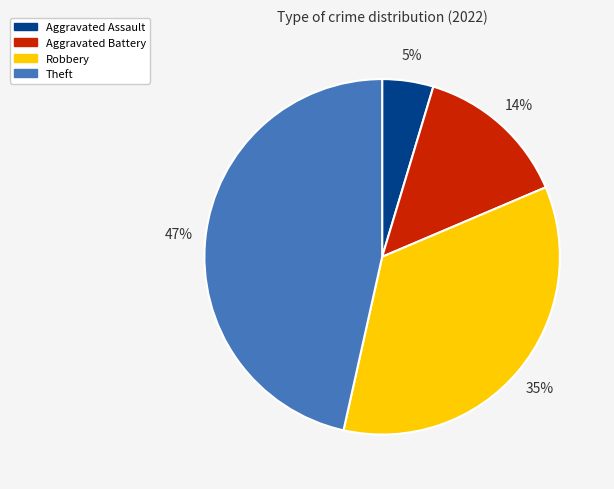

Which slice is the smallest?

Aggravated Assault